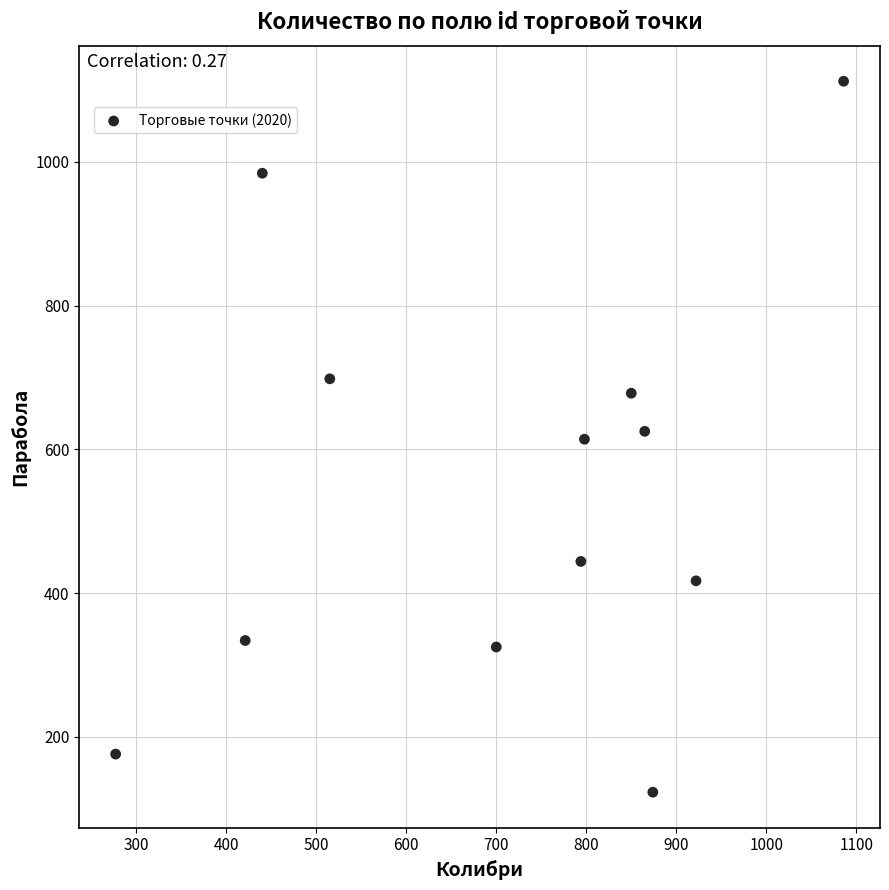

What is the average Y value?

544